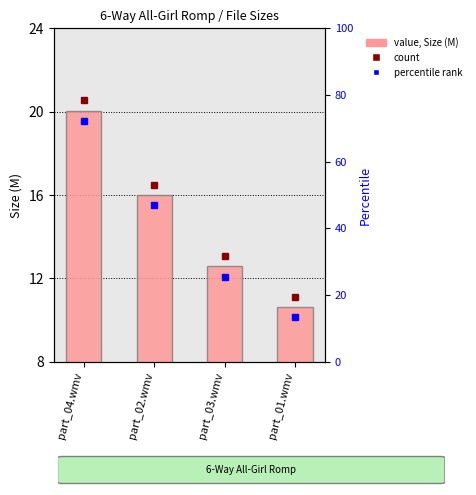

Between part_01.wmv and part_04.wmv, which is larger?

part_04.wmv